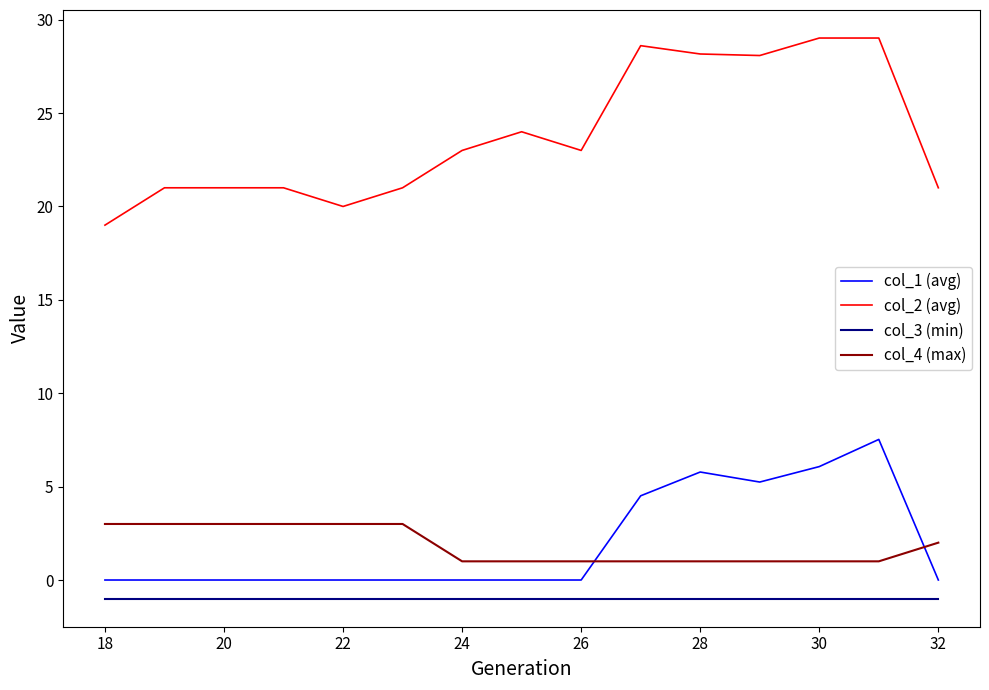

How many categories are shown in the chart?

15